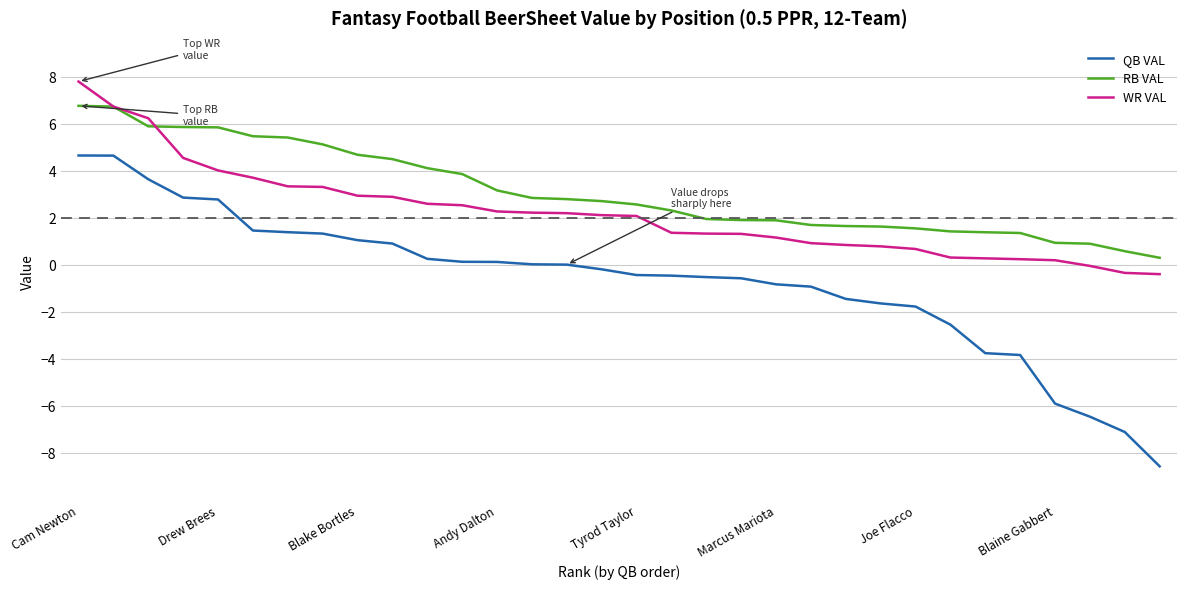

Rank the series by their average value, from highest to lowest.

RB VAL, WR VAL, QB VAL